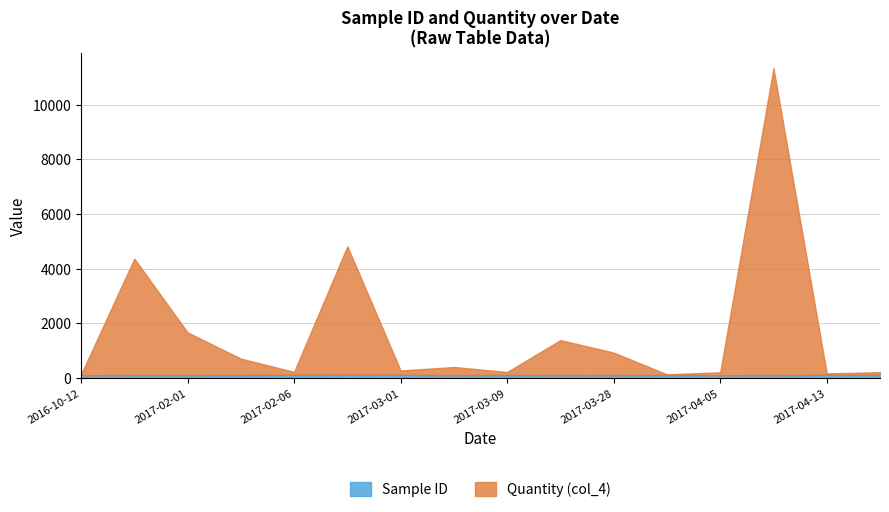

In Quantity (col_4), how many points are higher than both neighbors (excluding endpoints)?

5